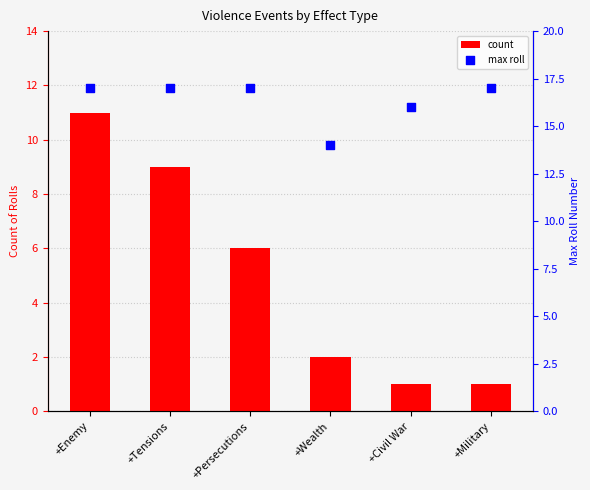

What is the total value across all series at +Civil War?

17